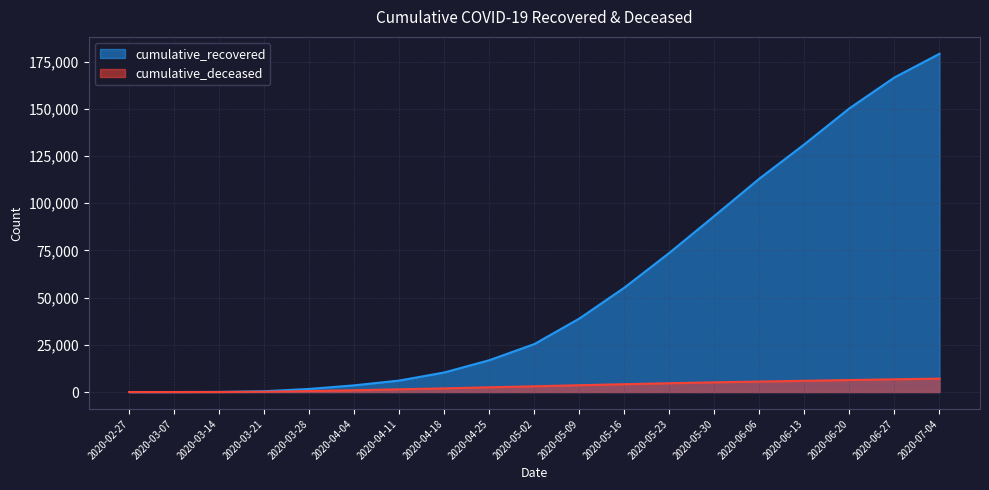

Count the number of categories in the chart.

19